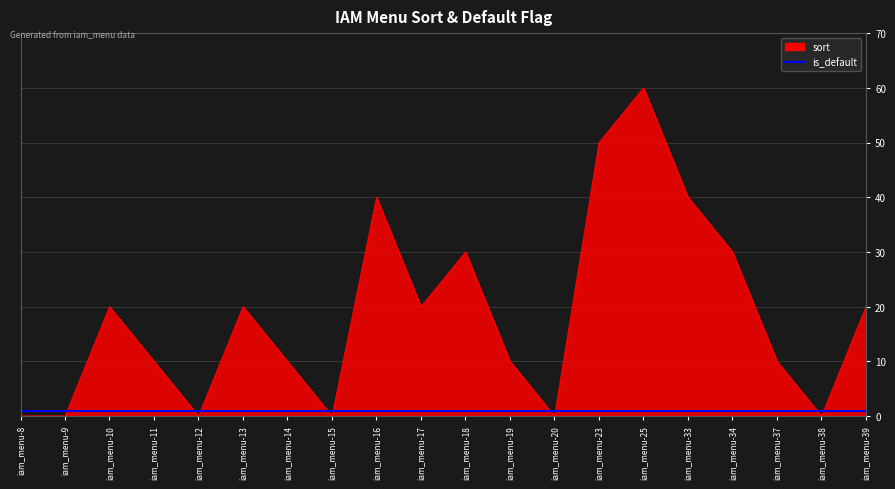

Which series changed the most between iam_menu-23 and iam_menu-37?

sort